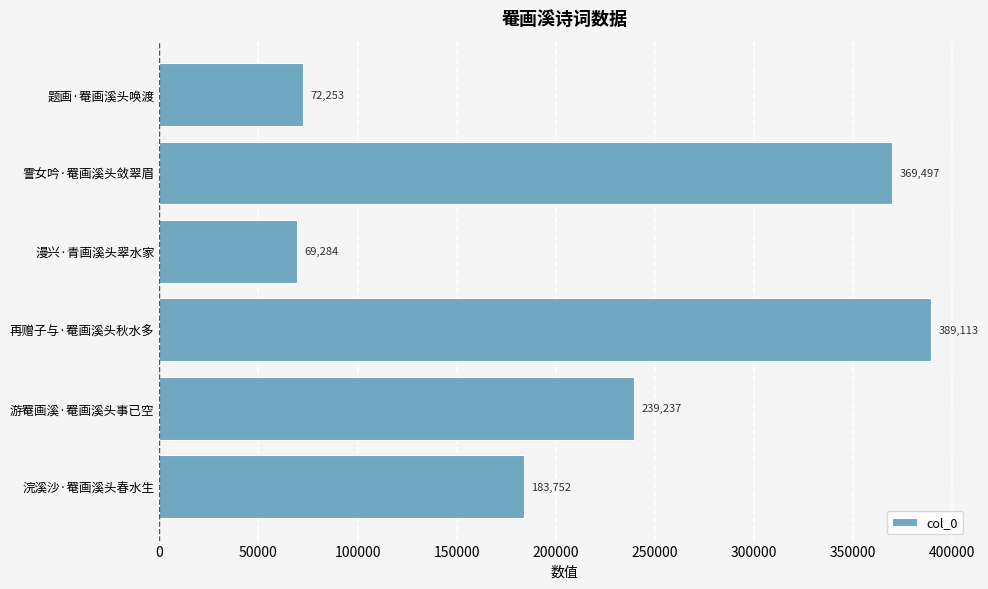

At which label is the value closest to 229198?

游罨画溪·罨画溪头事已空